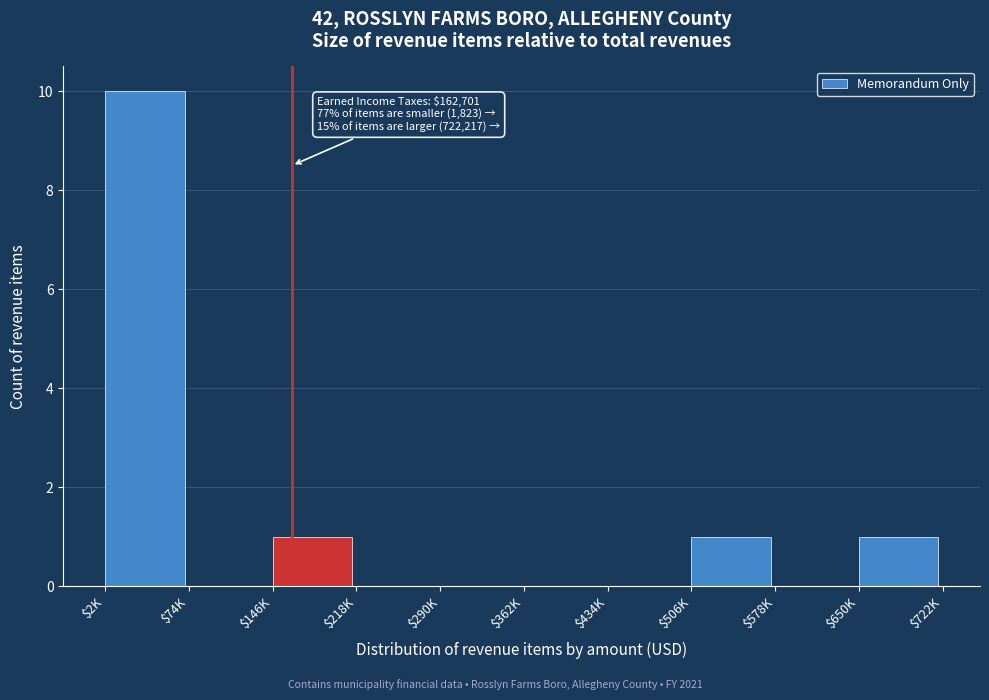

What is the sum of all values?

13